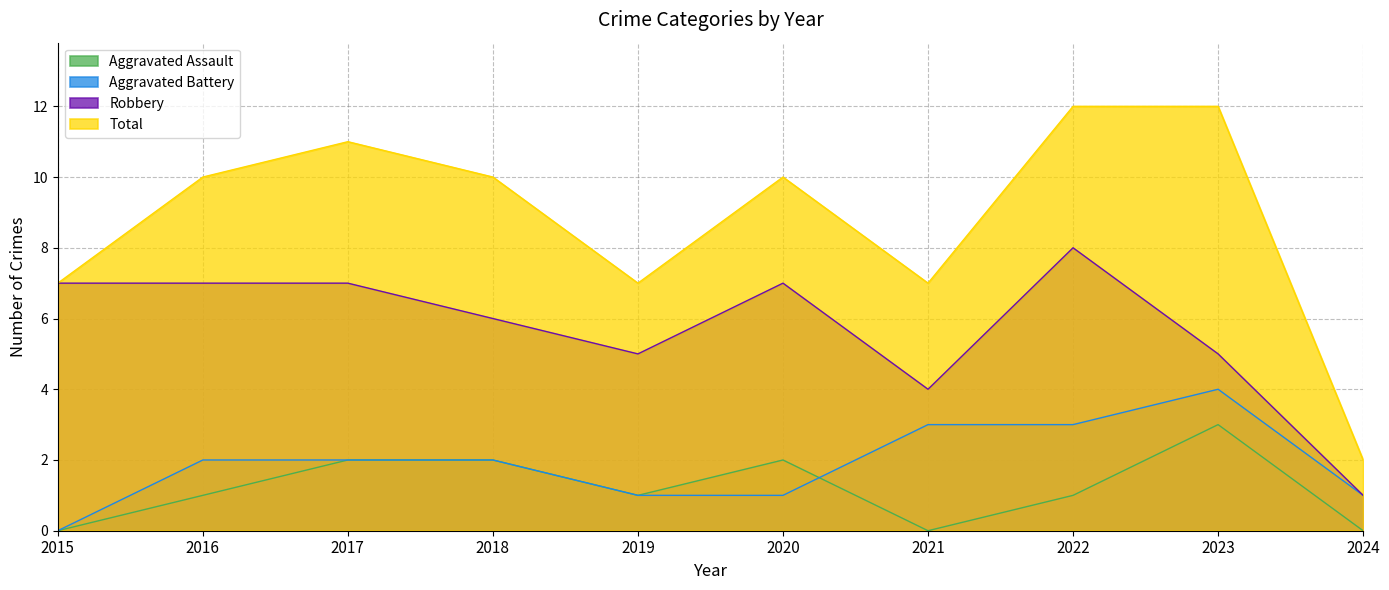

At which category does Total reach its first local valley?

2019